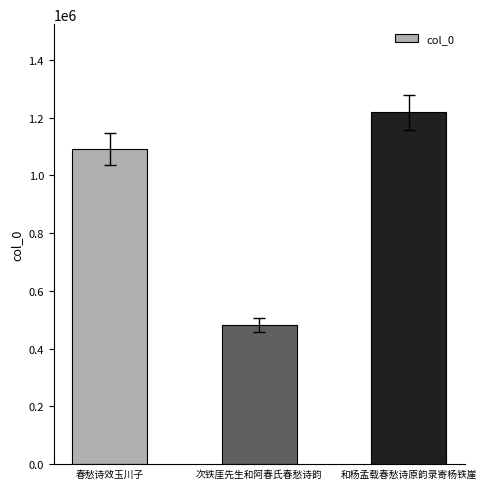

What is the ratio of the value at 春愁诗效玉川子 to the value at 和杨孟载春愁诗原韵录寄杨铁崖?

0.9